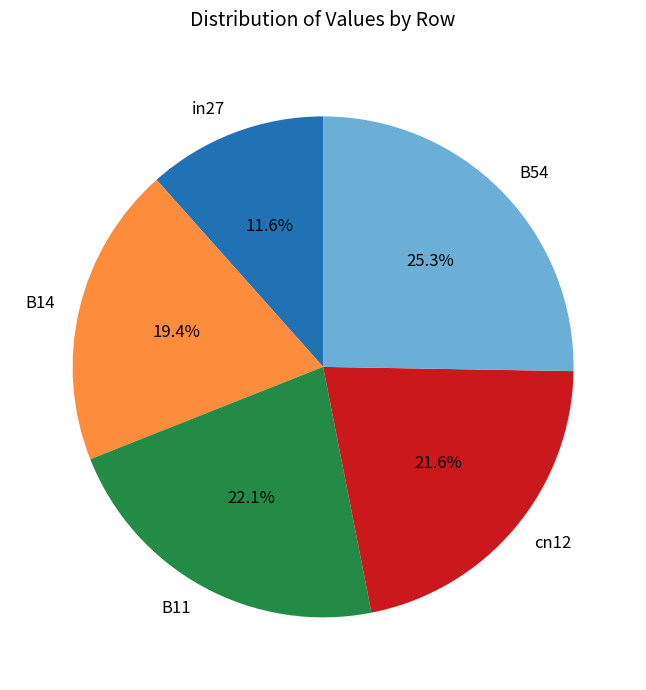

Does cn12 account for over 50% of the chart?

No